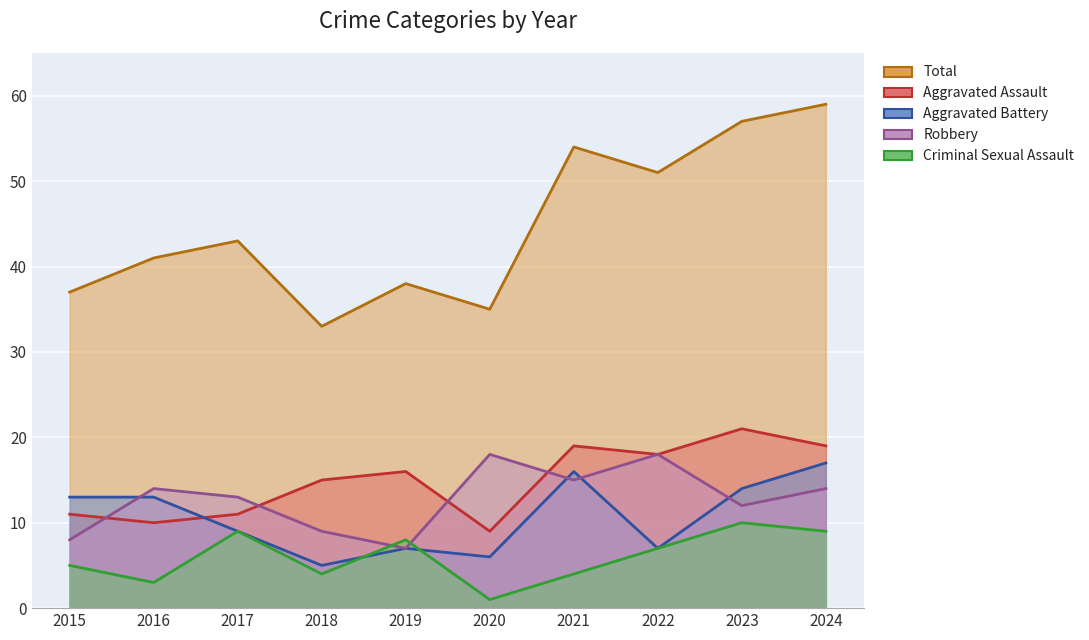

What is the difference between the highest and lowest values at 2024?

50